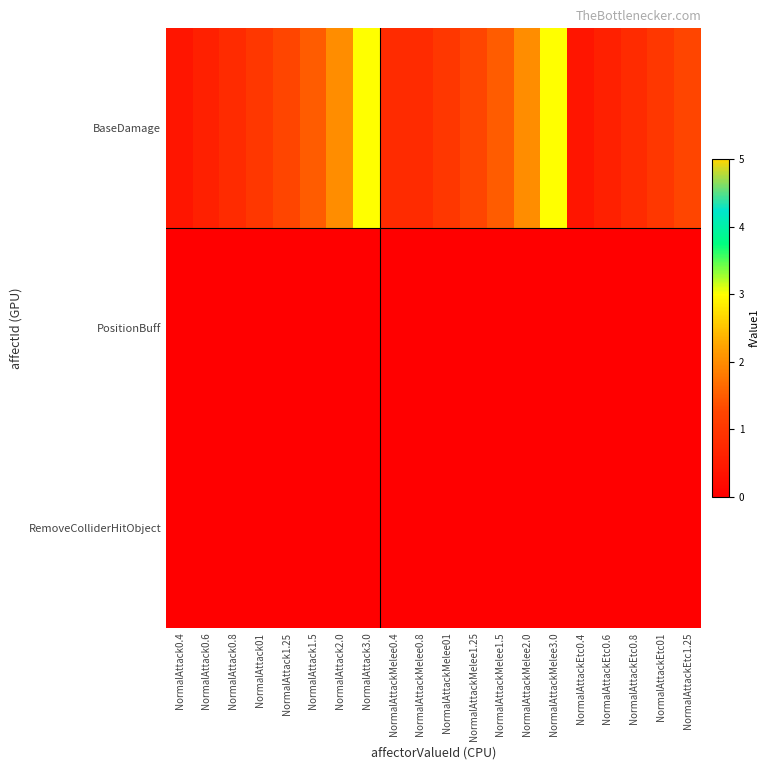

Which category has the highest value across all series?

NormalAttack3.0